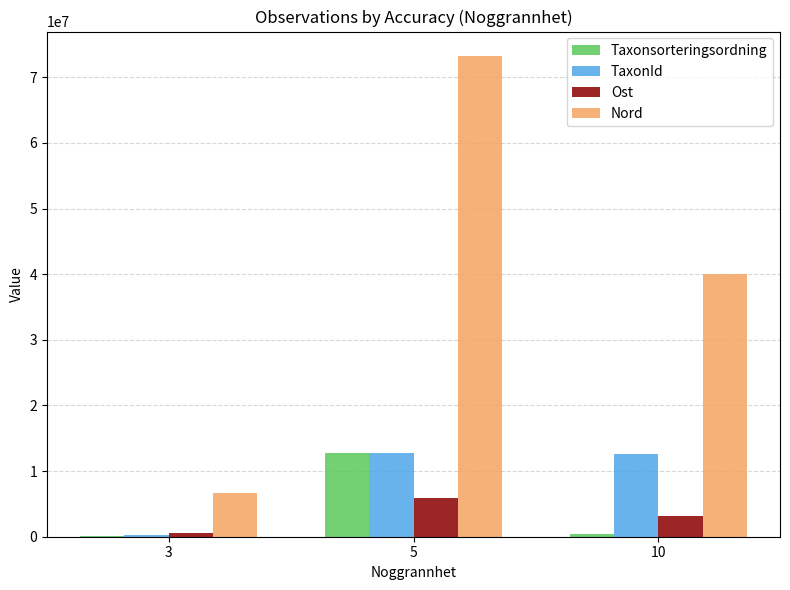

Where is Ost nearest to the value 3216597?

10